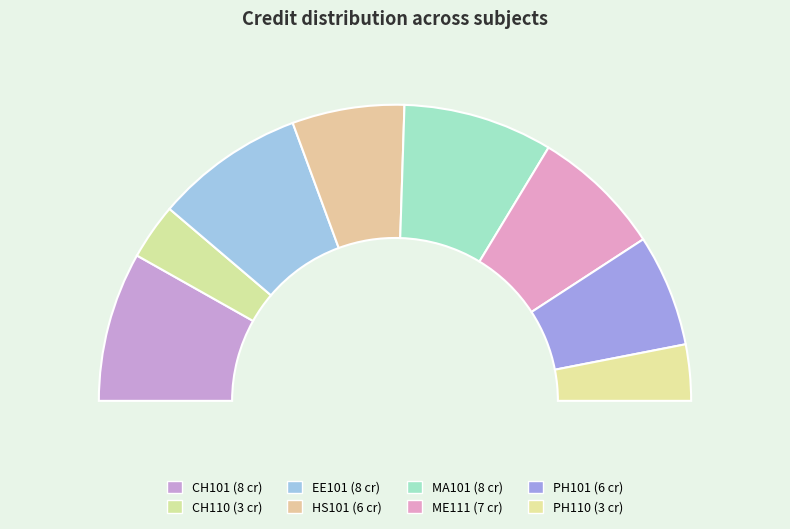

The PH101 slice represents 3% of the pie. True or false?

False